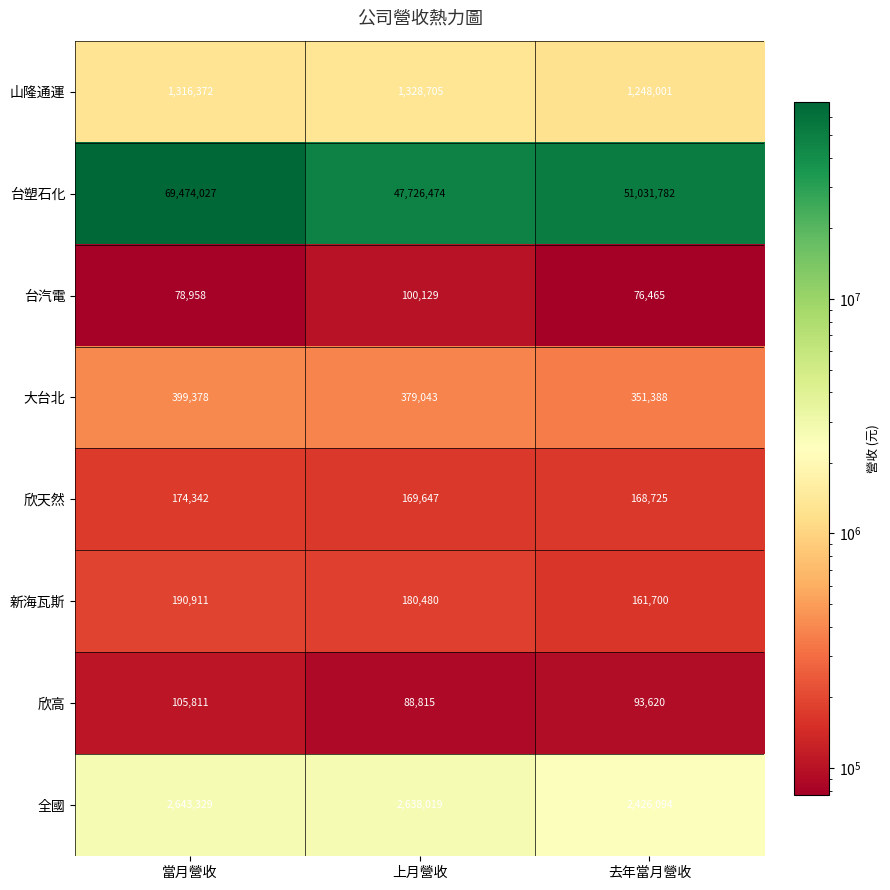

Is it true that 新海瓦斯 equals 161700 at 去年當月營收?

True